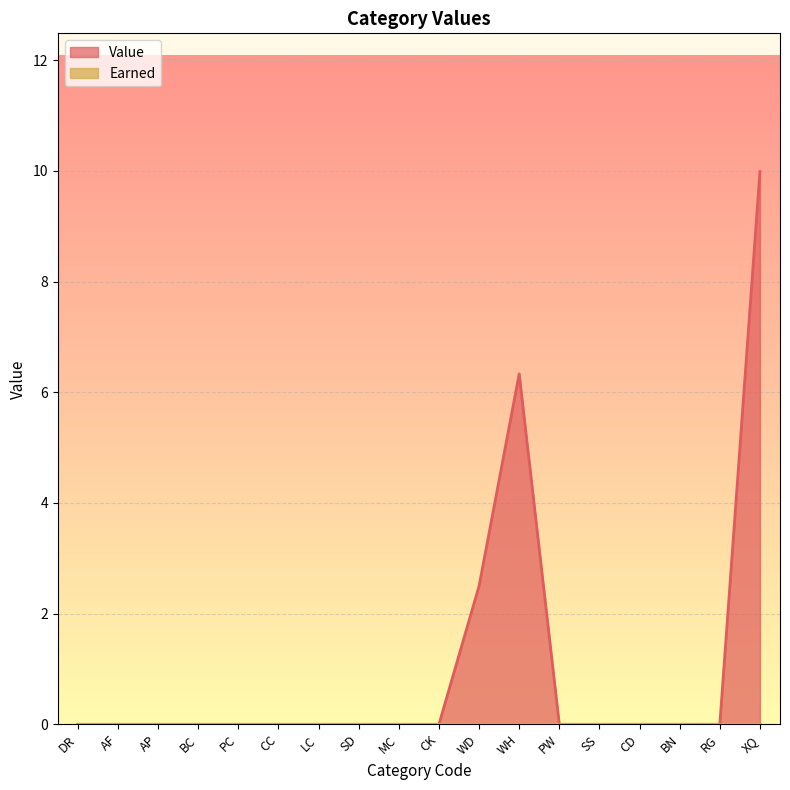

Reading left to right, what are all the values shown in this chart?

DR=0.0	AF=0.0	AP=0.0	BC=0.0	PC=0.0	CC=0.0	LC=0.0	SD=0.0	MC=0.0	CK=0.0	WD=2.5	WH=6.3	PW=0.0	SS=0.0	CD=0.0	BN=0.0	RG=0.0	XQ=10.0